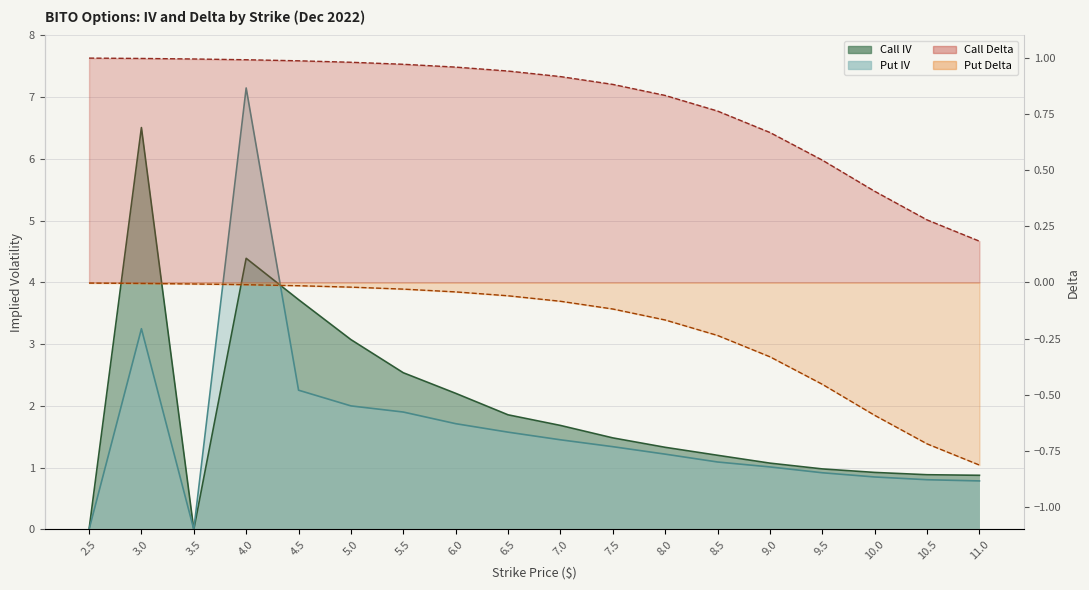

Reading left to right, transcribe all the data shown in this chart.

Call IV: 2.5=0.0	3.0=6.5	3.5=0.0	4.0=4.4	4.5=3.7	5.0=3.1	5.5=2.5	6.0=2.2	6.5=1.9	7.0=1.7	7.5=1.5	8.0=1.3	8.5=1.2	9.0=1.1	9.5=1.0	10.0=0.9	10.5=0.9	11.0=0.9
Put IV: 2.5=0.0	3.0=3.3	3.5=0.0	4.0=7.2	4.5=2.3	5.0=2.0	5.5=1.9	6.0=1.7	6.5=1.6	7.0=1.5	7.5=1.3	8.0=1.2	8.5=1.1	9.0=1.0	9.5=0.9	10.0=0.9	10.5=0.8	11.0=0.8
Call Delta: 2.5=1.0	3.0=1.0	3.5=1.0	4.0=1.0	4.5=1.0	5.0=1.0	5.5=1.0	6.0=1.0	6.5=0.9	7.0=0.9	7.5=0.9	8.0=0.8	8.5=0.8	9.0=0.7	9.5=0.5	10.0=0.4	10.5=0.3	11.0=0.2
Put Delta: 2.5=-0.0	3.0=-0.0	3.5=-0.0	4.0=-0.0	4.5=-0.0	5.0=-0.0	5.5=-0.0	6.0=-0.0	6.5=-0.1	7.0=-0.1	7.5=-0.1	8.0=-0.2	8.5=-0.2	9.0=-0.3	9.5=-0.5	10.0=-0.6	10.5=-0.7	11.0=-0.8